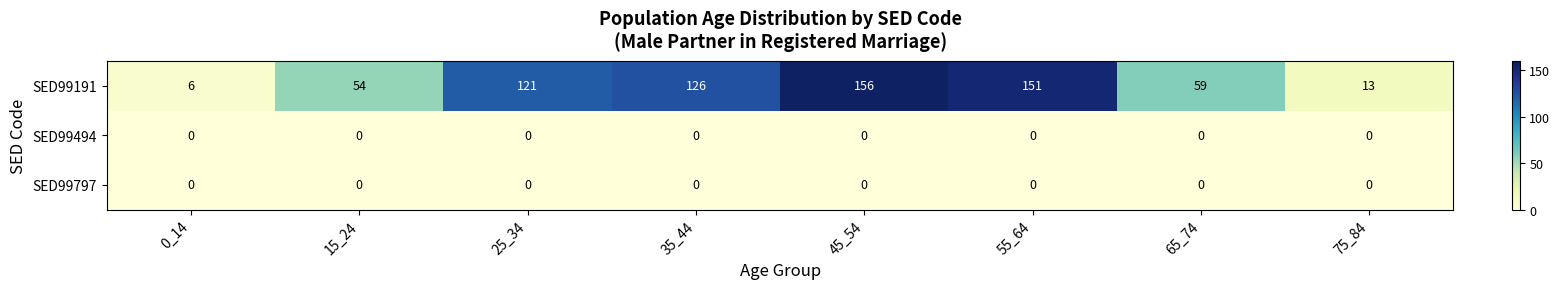

Which series changed the most between 0_14 and 35_44?

SED99191